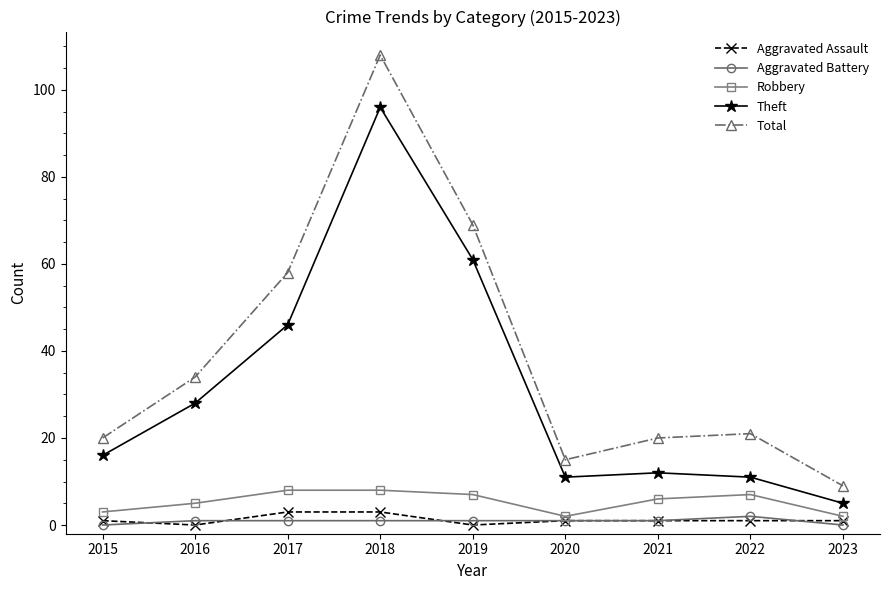

At how many categories does at least one series exceed 79?

1